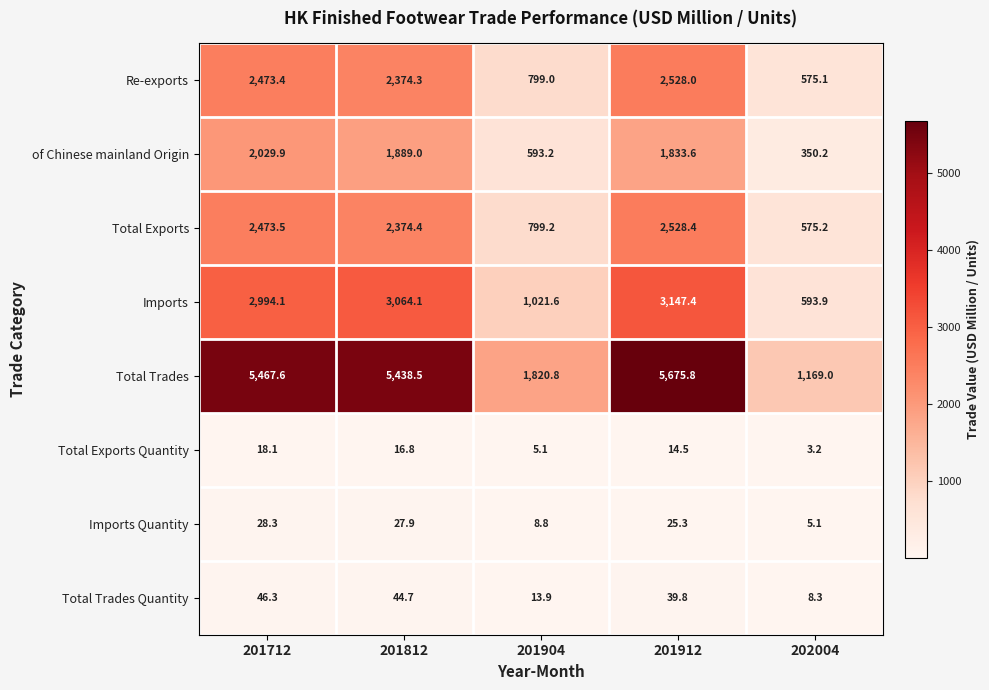

Where does the Imports series first go above 2994?

201712